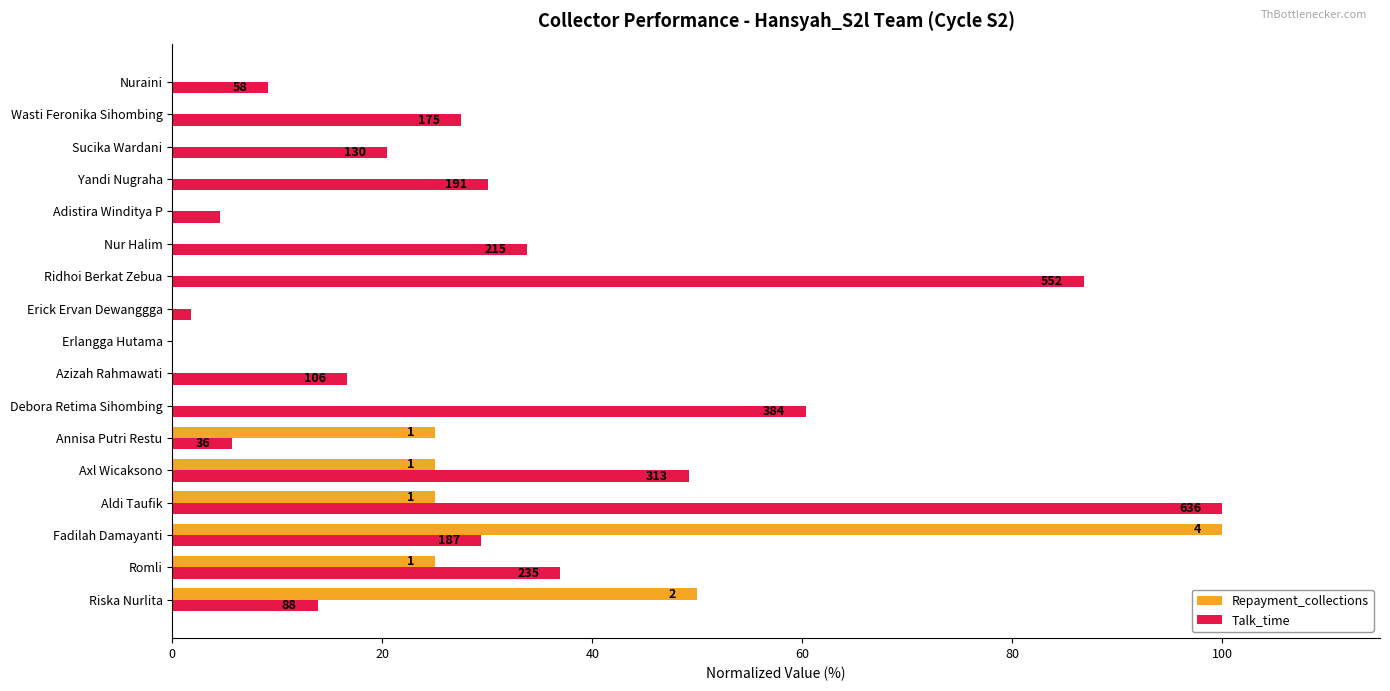

What is the difference between the second highest and minimum values in the Talk_time series?

86.8